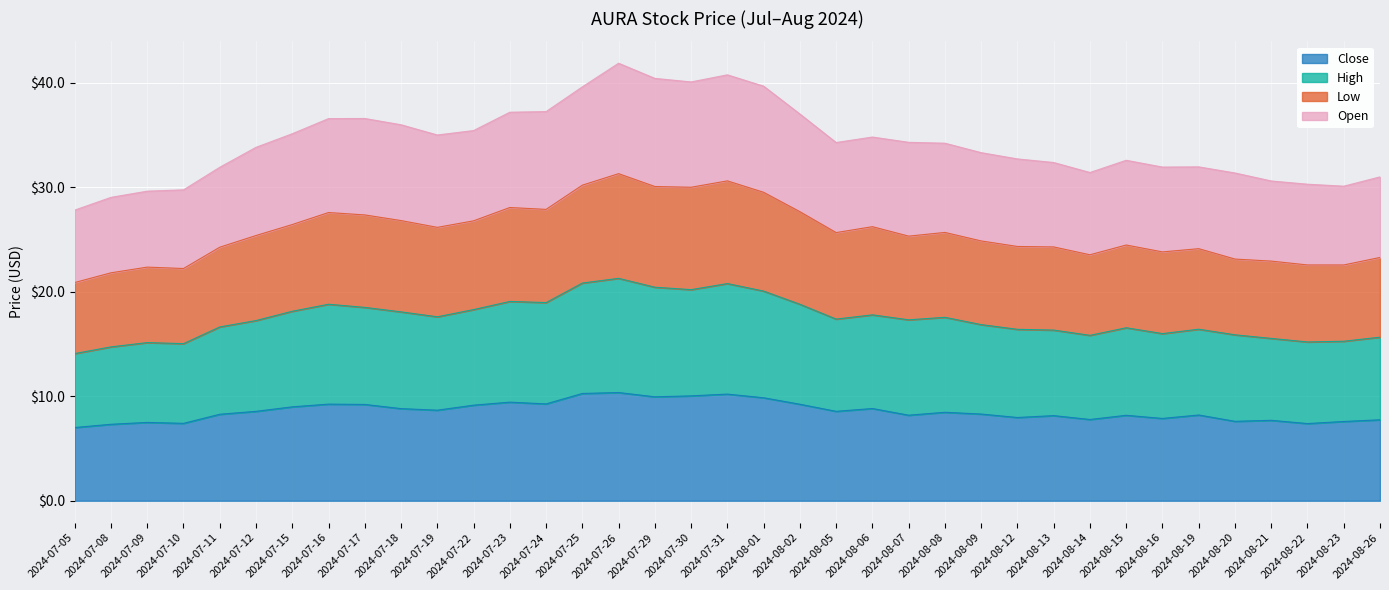

Is it true that High equals 27.4 at 2024-08-06?

False